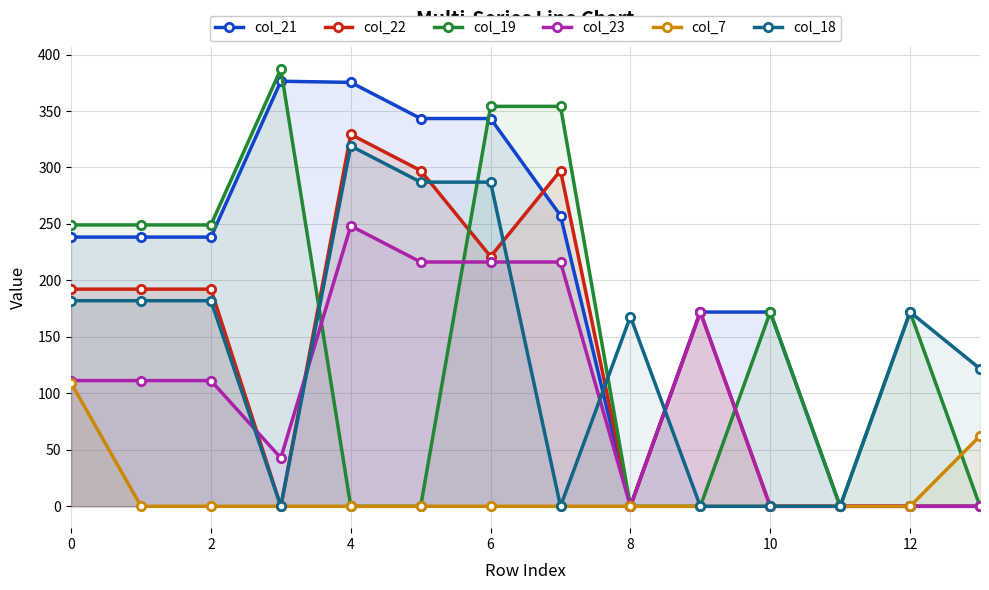

At how many categories does at least one series exceed 99?

13